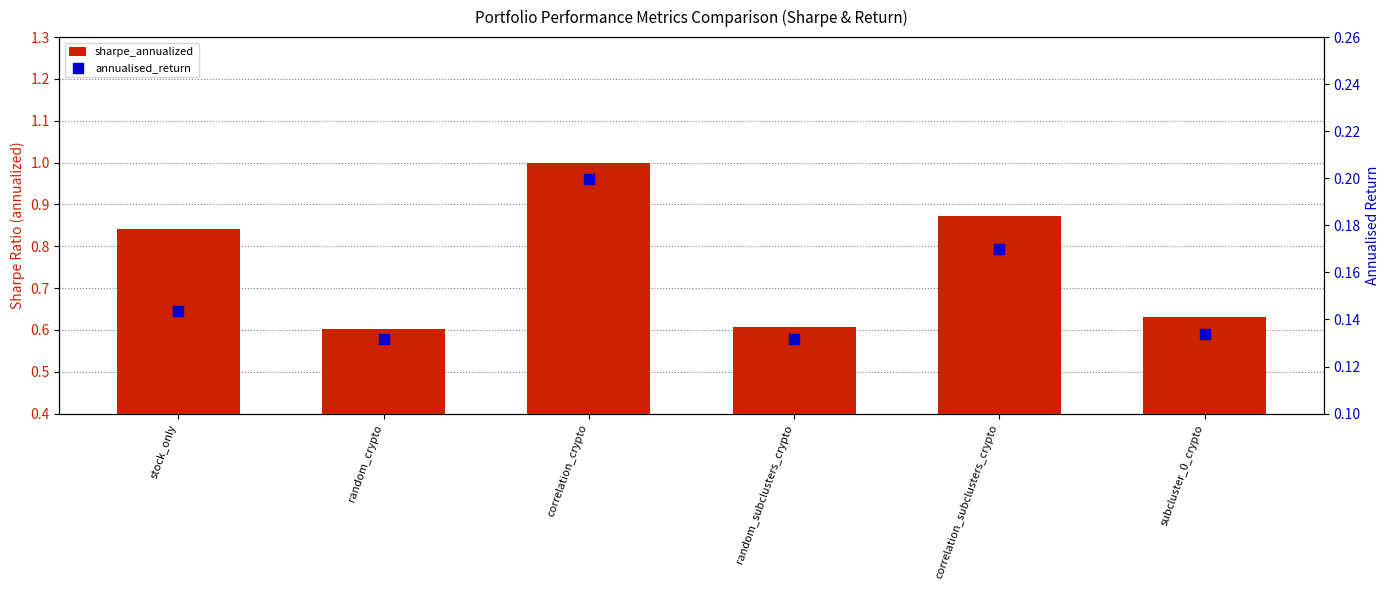

Which series has the largest total across all categories?

sharpe_annualized